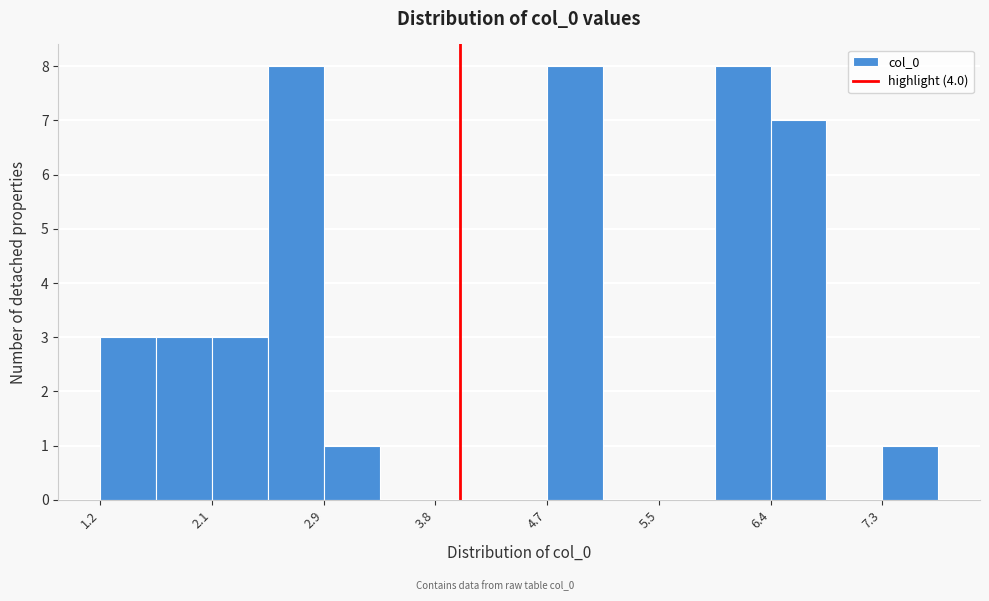

What is the height of the bar covering 2.1 to 2.5 on the x-axis? Neither the bar edges nor the heights are printed on the chart, so give them approximately, as read against the axes.

3